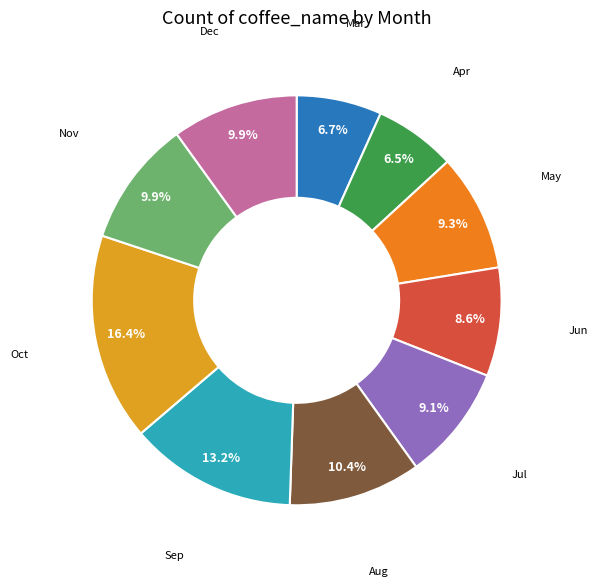

How many slices are in this pie chart?

10